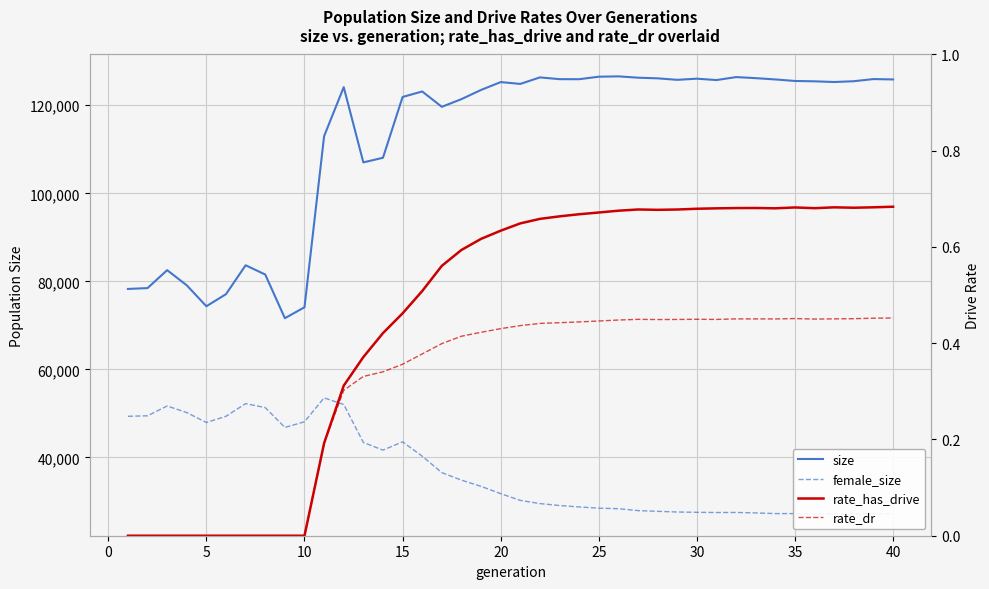

Count the number of categories in the chart.

40